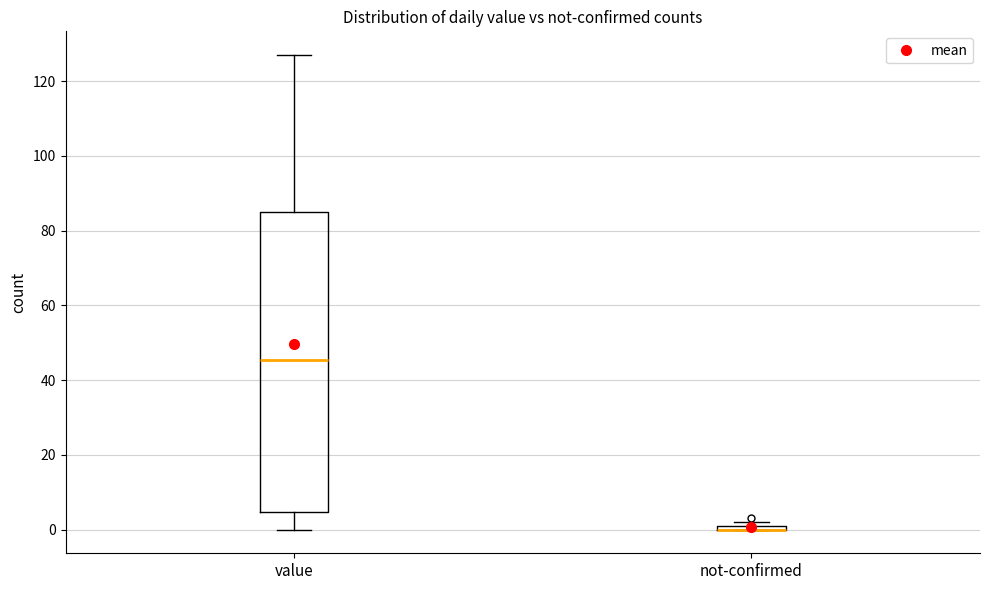

Where is the upper edge of the box for value on the y-axis? The values are not printed on the chart, so give them approximately, as read against the axis.

86